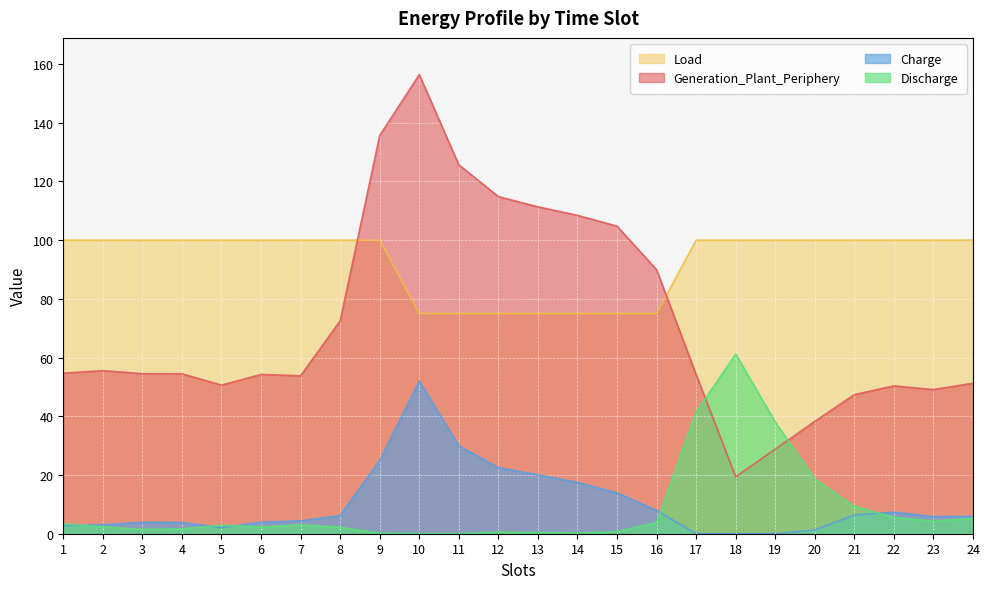

What are all the series names shown in the legend?

Load, Generation_Plant_Periphery, Charge, Discharge